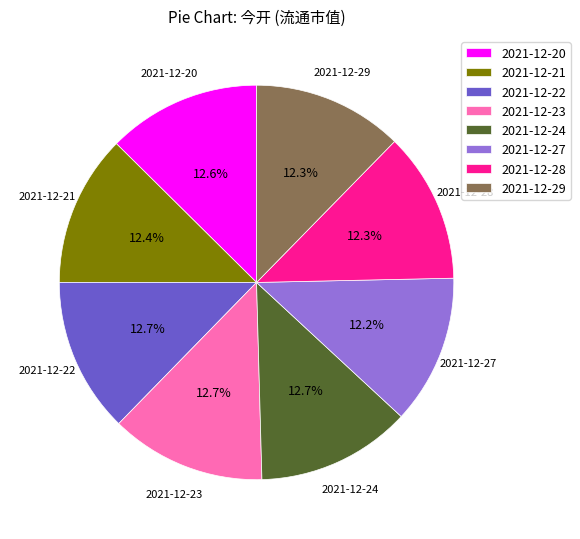

To the nearest percent, what is the difference between the largest and smallest slice percentages?

1%